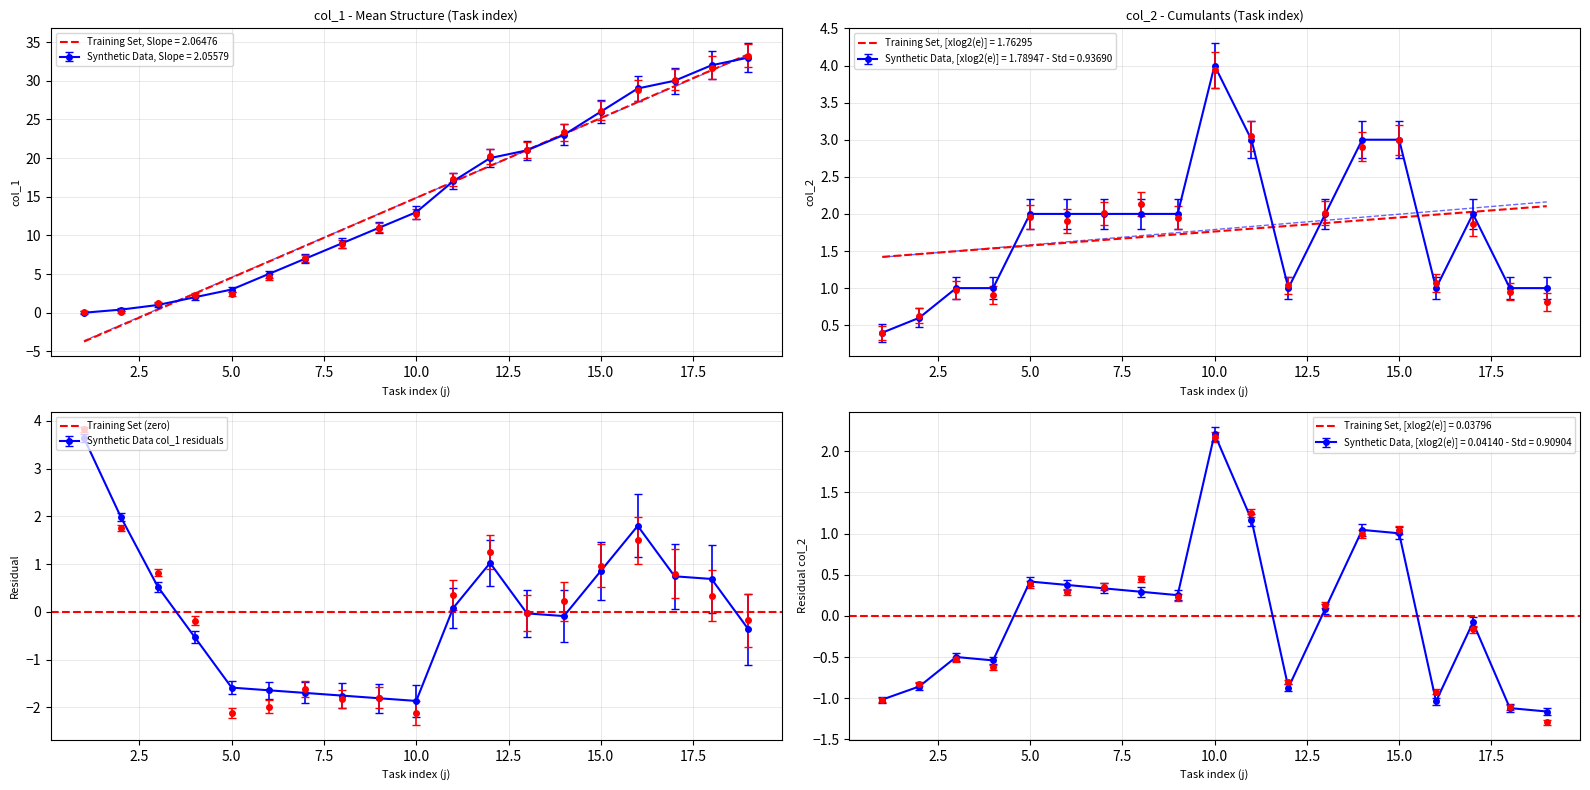

What is the greatest value displayed?

34.9